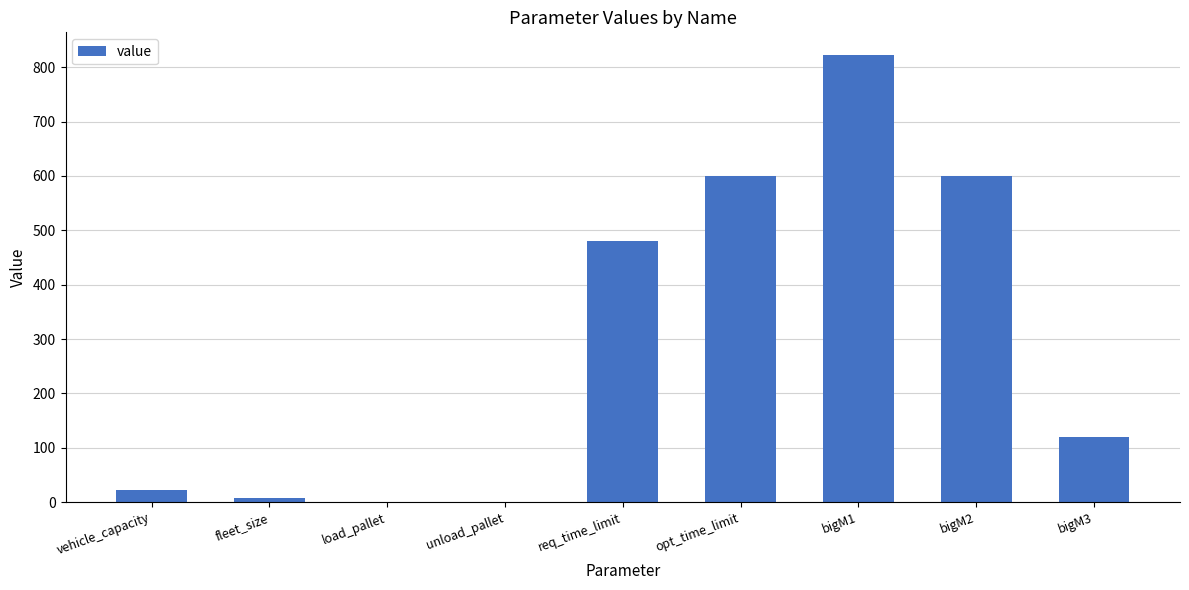

Between bigM3 and bigM2, which is larger?

bigM2